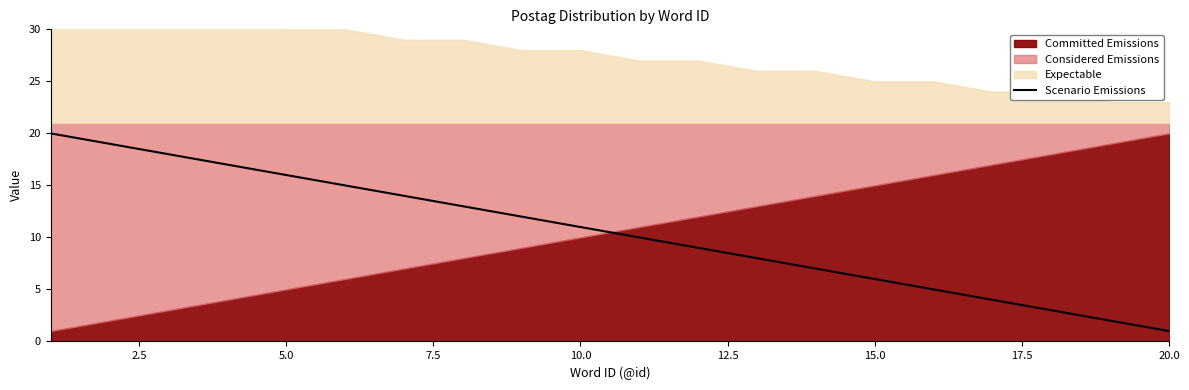

At which label does Scenario Emissions reach its minimum?

20.0